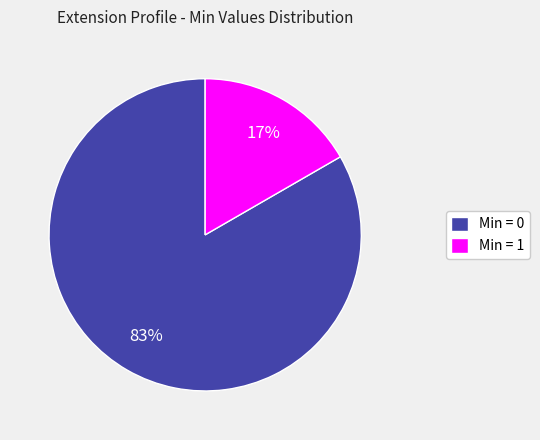

Is it true that Min = 1 is 12% of the pie?

False